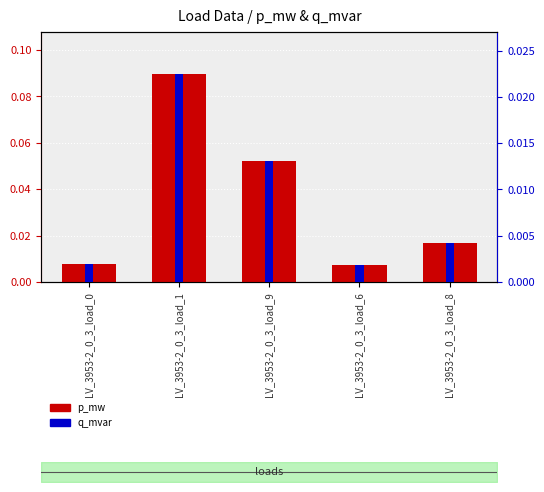

At LV_3953-2_0_3_load_8, list the series in order from largest to smallest.

p_mw, q_mvar